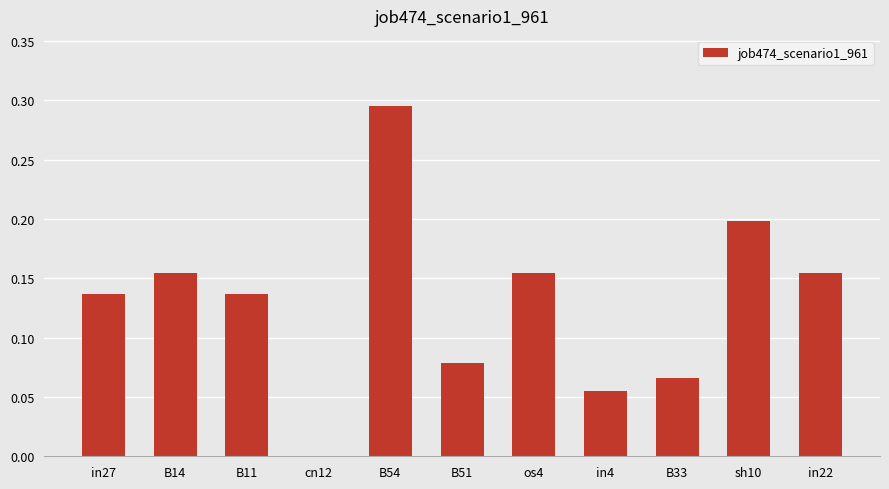

The value at in4 is 0.0. True or false?

False